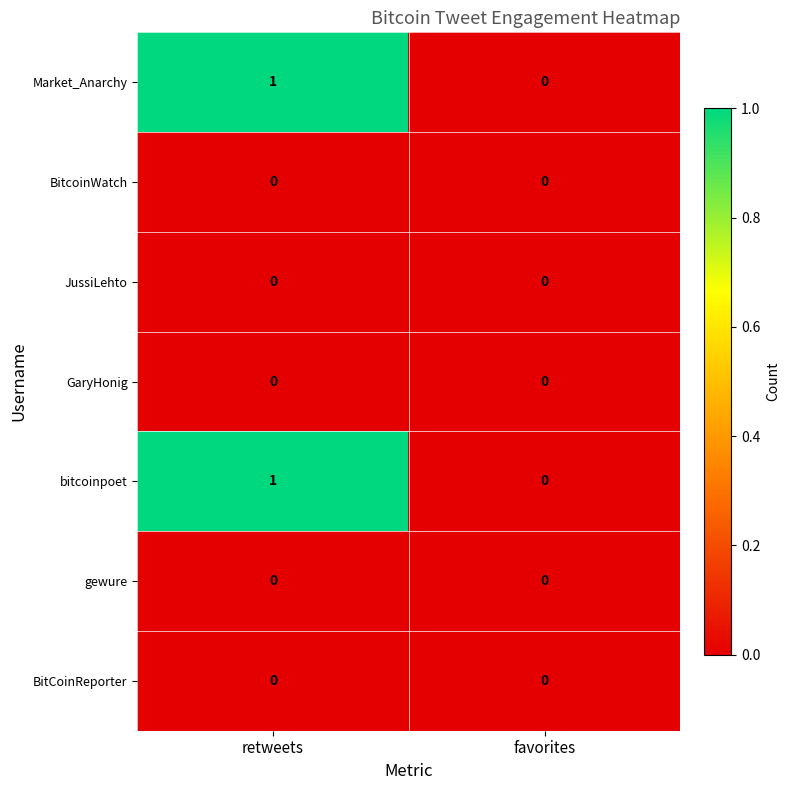

At which label is bitcoinpoet closest to 0?

favorites